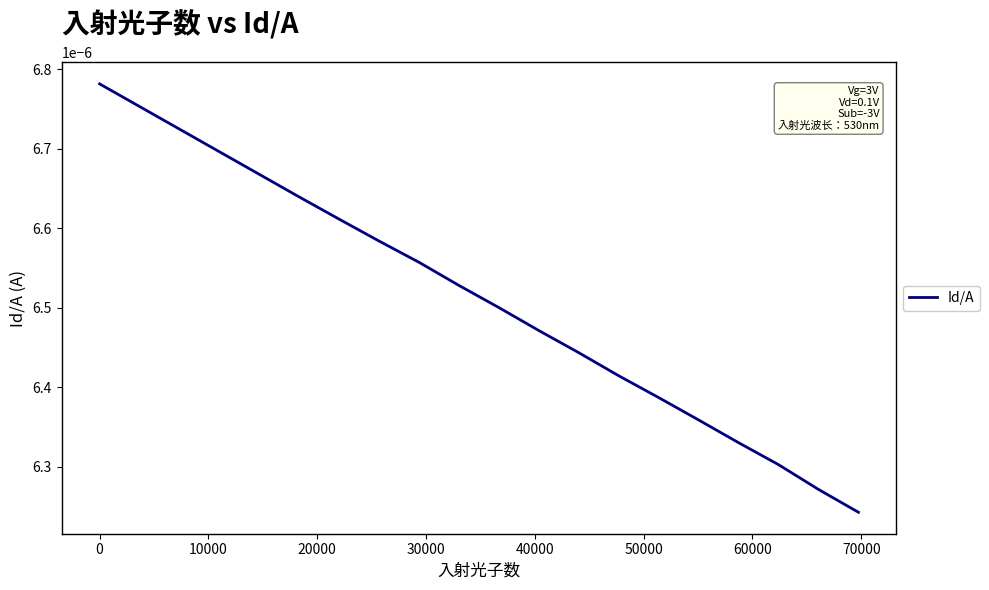

How many lines are shown in the chart?

1